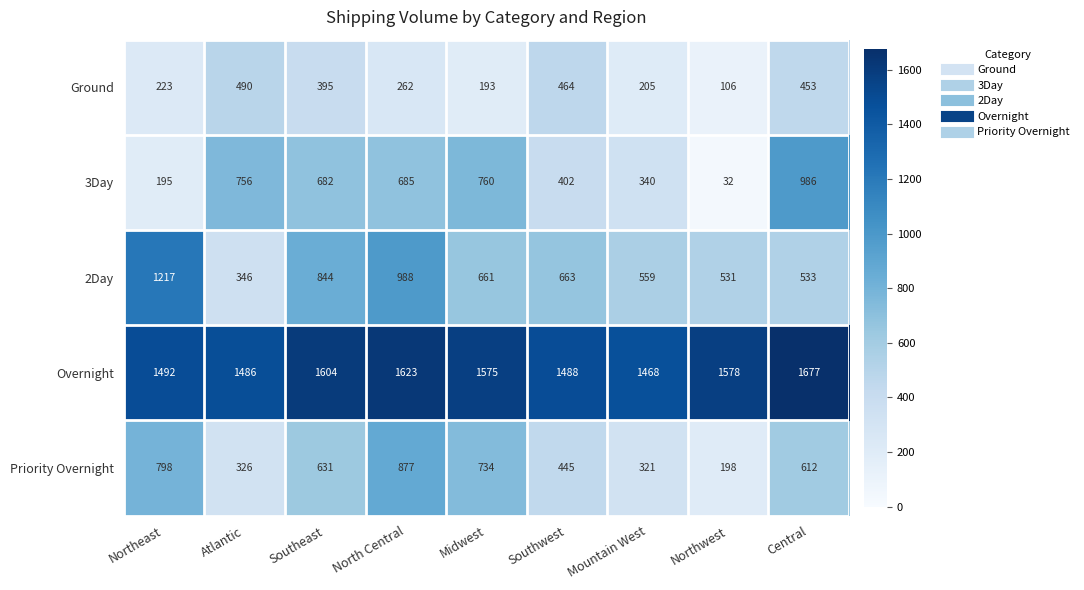

Read the 2Day value at North Central.

988